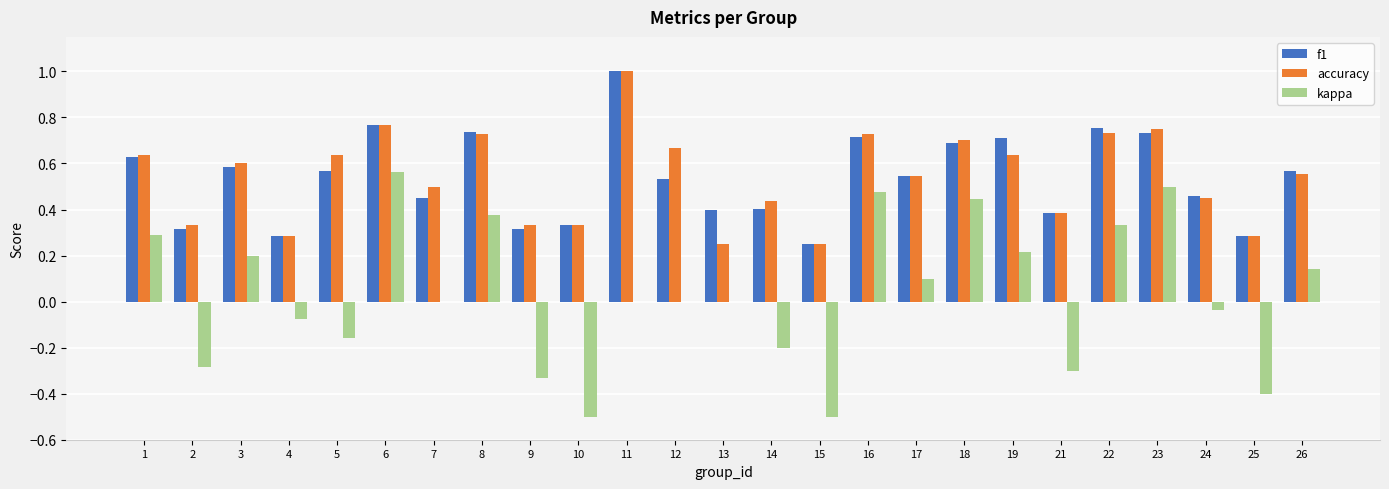

What is the greatest value displayed?

1.0